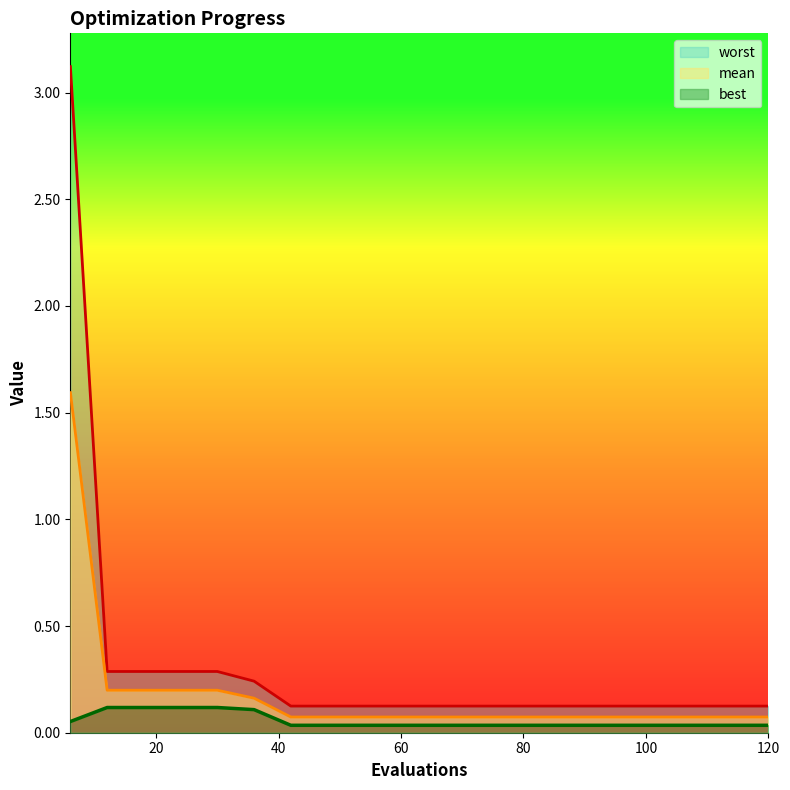

What is the greatest value displayed?

3.1